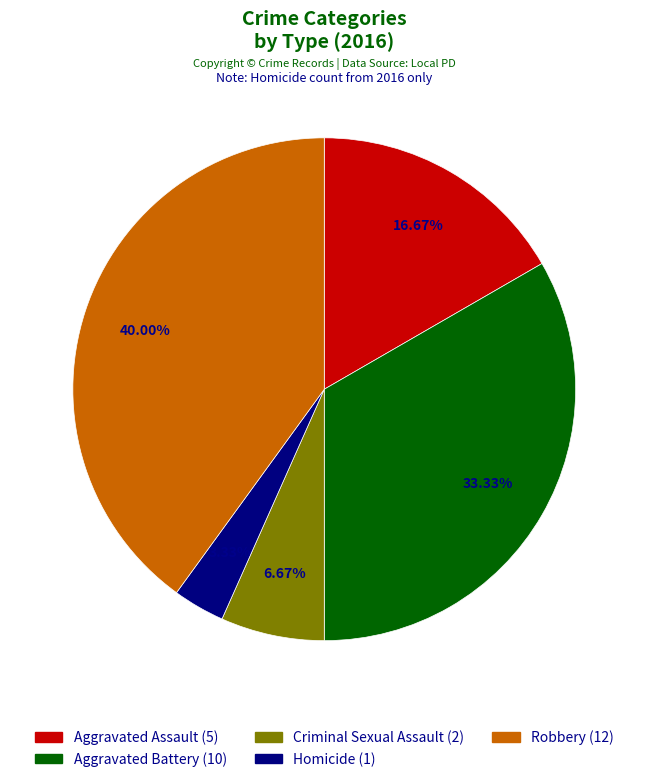

Rank the categories by value from lowest to highest.

Homicide, Criminal Sexual Assault, Aggravated Assault, Aggravated Battery, Robbery